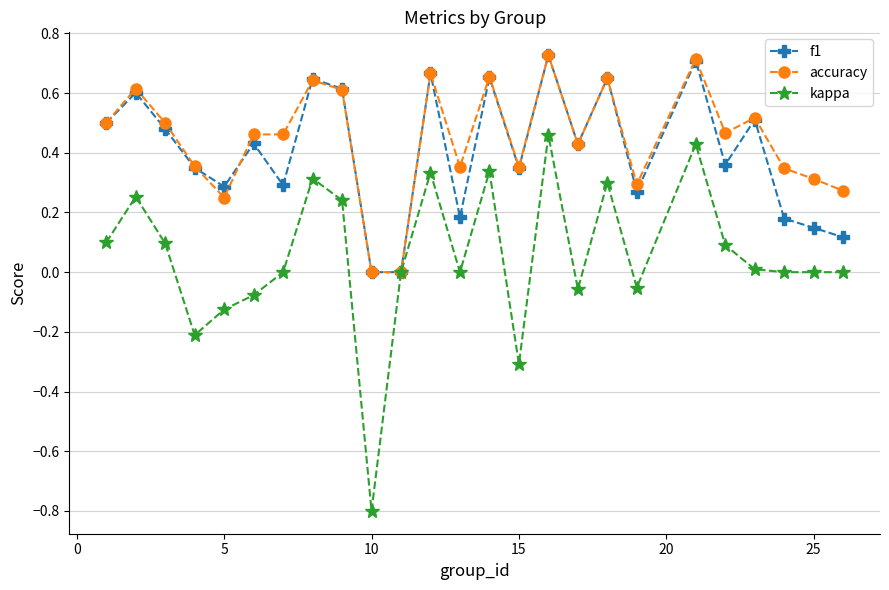

Which series has the widest spread of values?

kappa